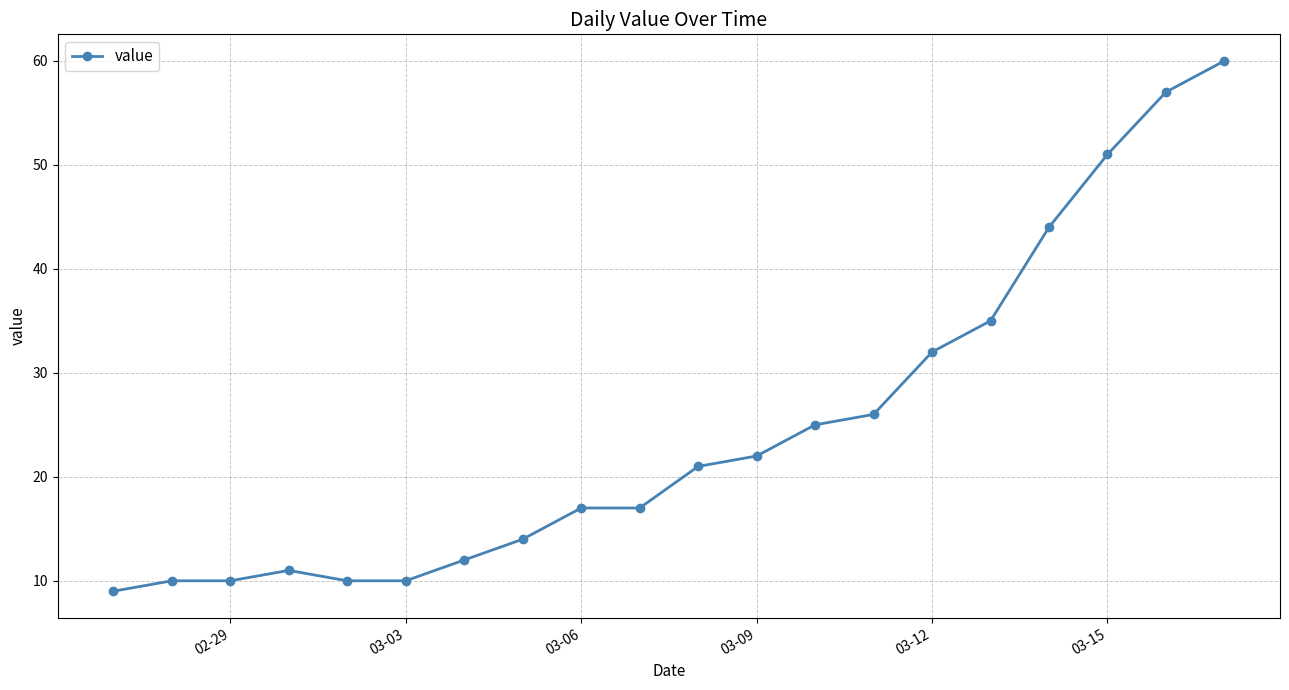

What is the difference between the maximum and minimum values?

51